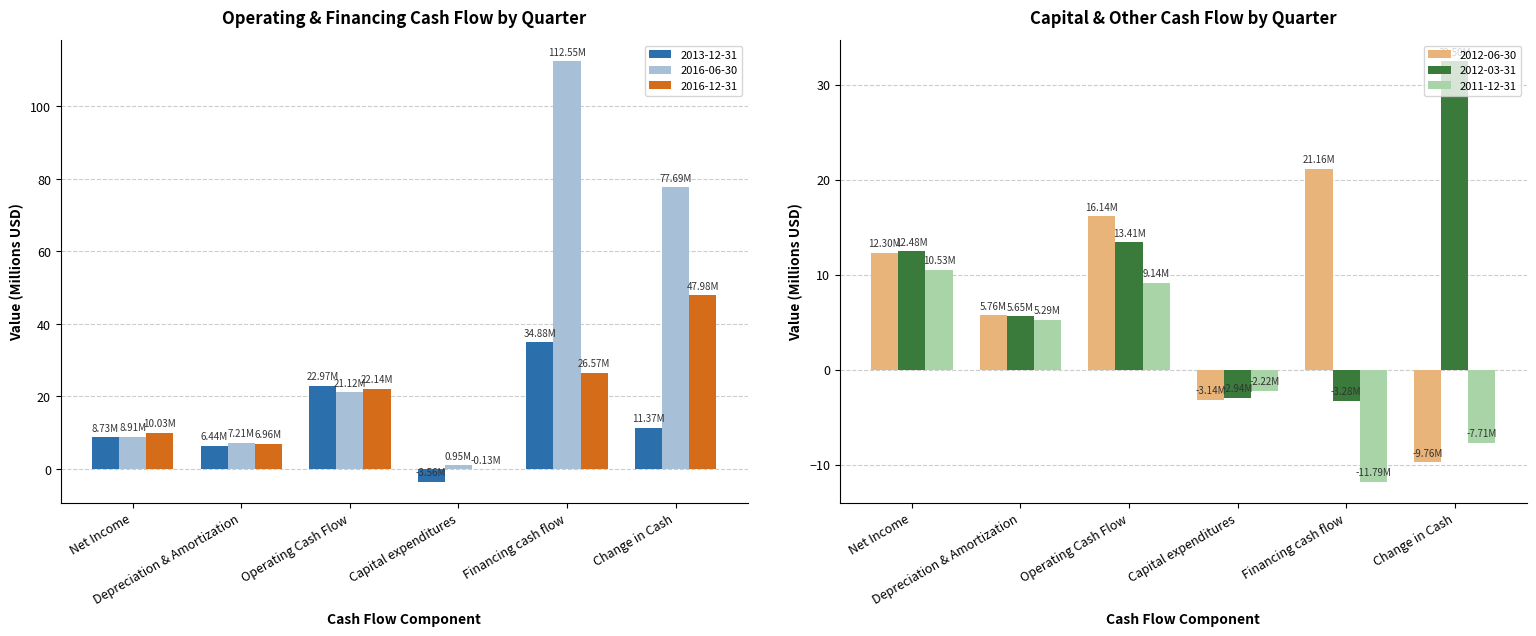

At which category is the sum across all series the highest?

Financing cash flow